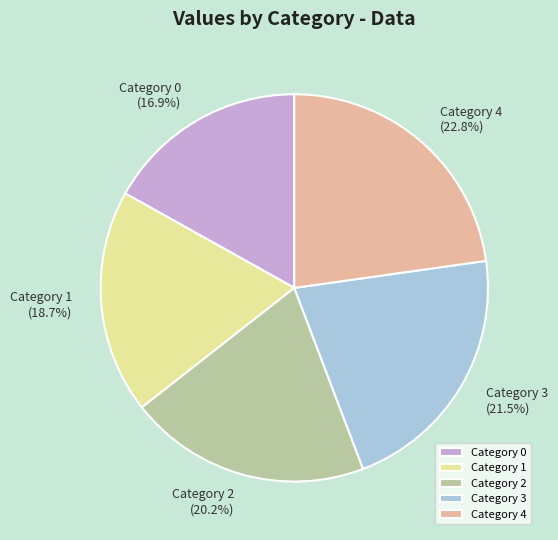

Approximately how many times larger is the value at Category 0 (16.9%) compared to Category 2 (20.2%)?

0.8